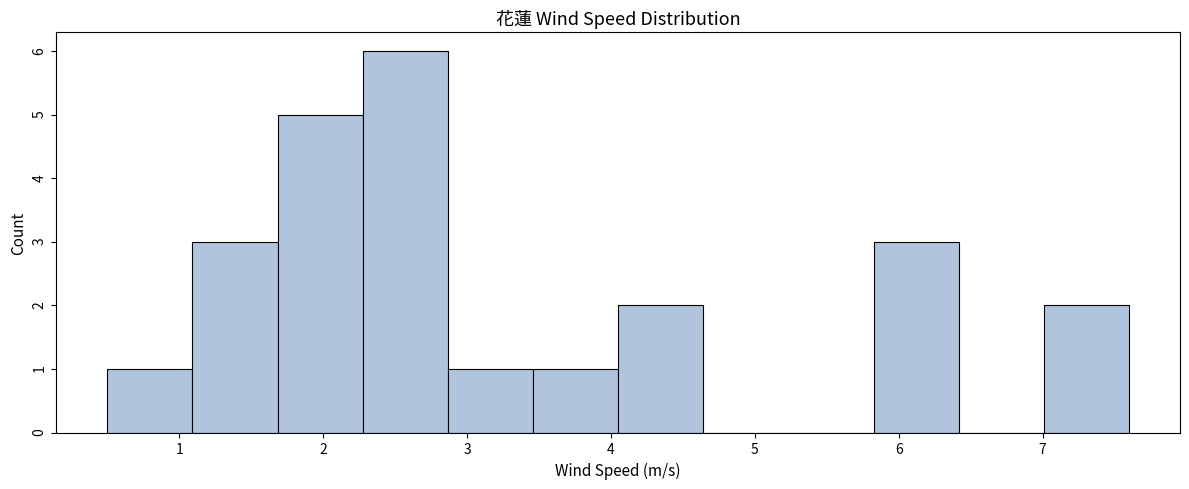

Which range on the x-axis has the tallest bar?

2.3 to 2.9